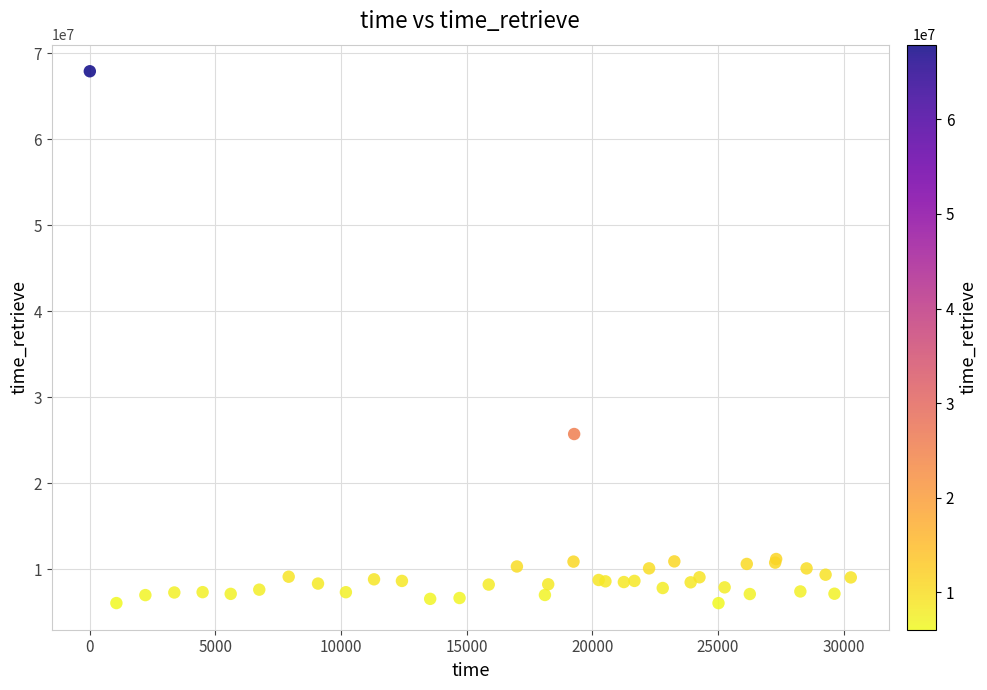

What Y value in the scatter plot is closest to 36974547?

25713071